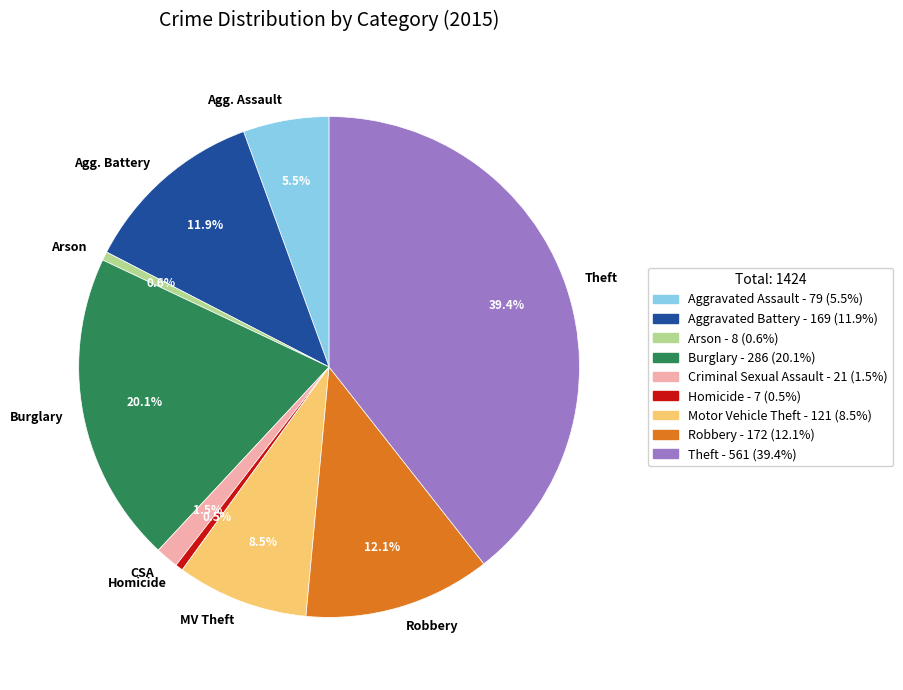

Is Theft the majority of the pie?

No